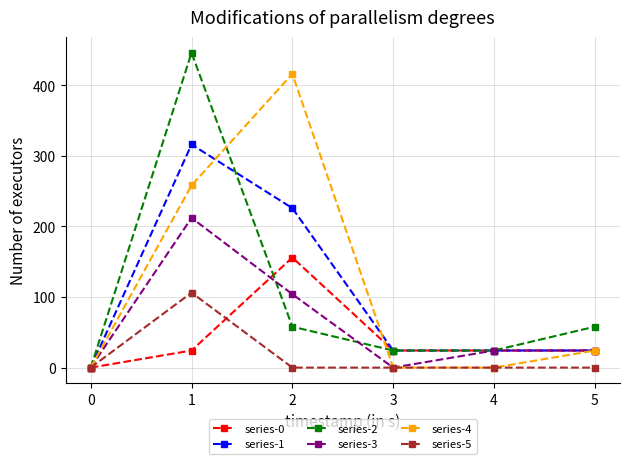

Rank the series at 2 from lowest to highest value.

series-5, series-2, series-3, series-0, series-1, series-4